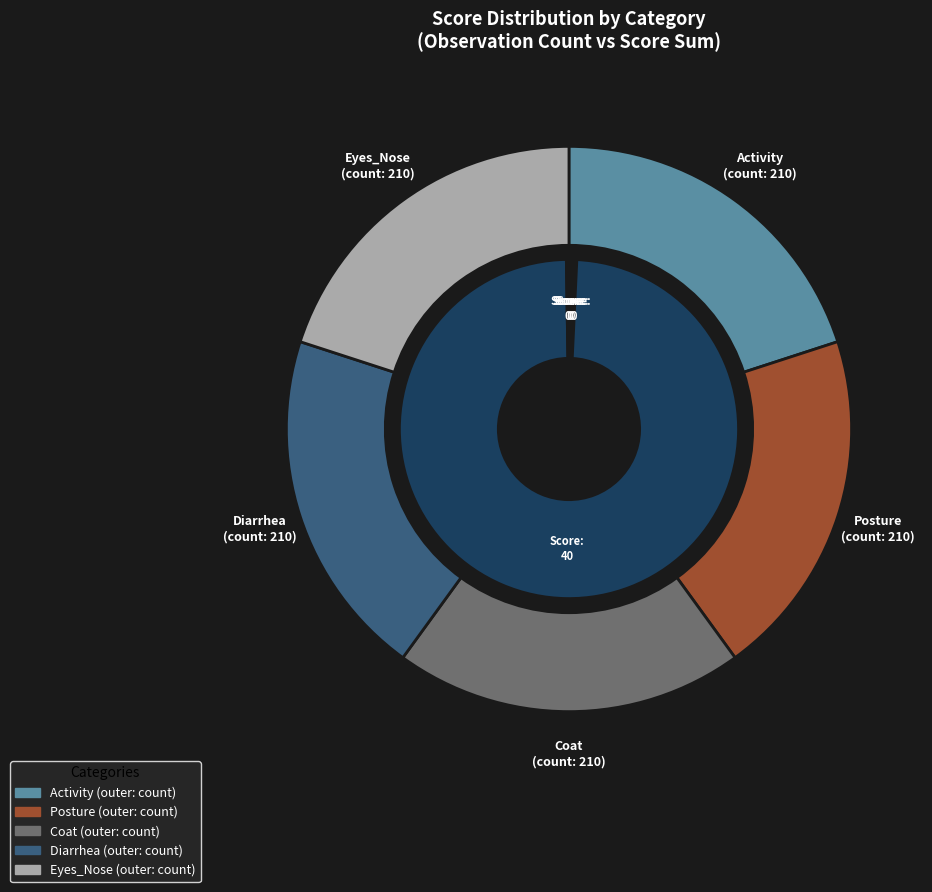

What is the change in value from Posture to Diarrhea?

+40